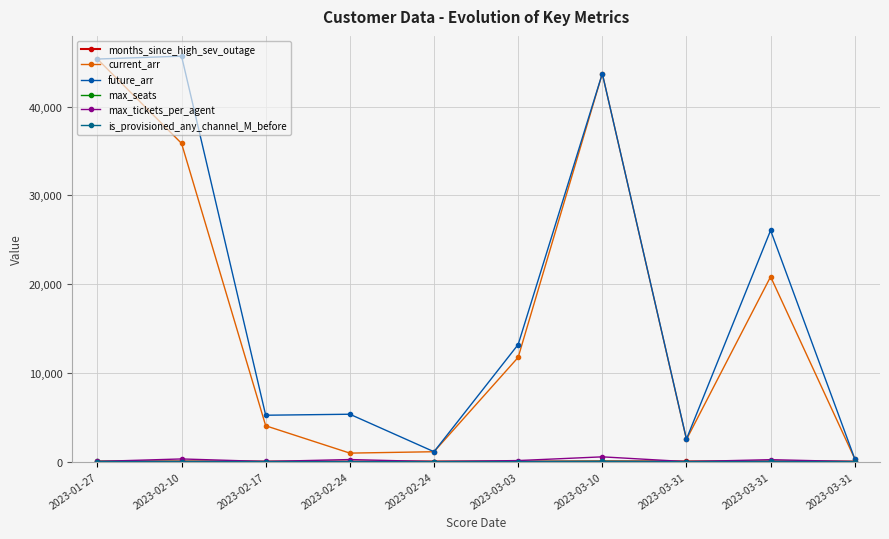

Read the current_arr value at 2023-02-17.

4040.0